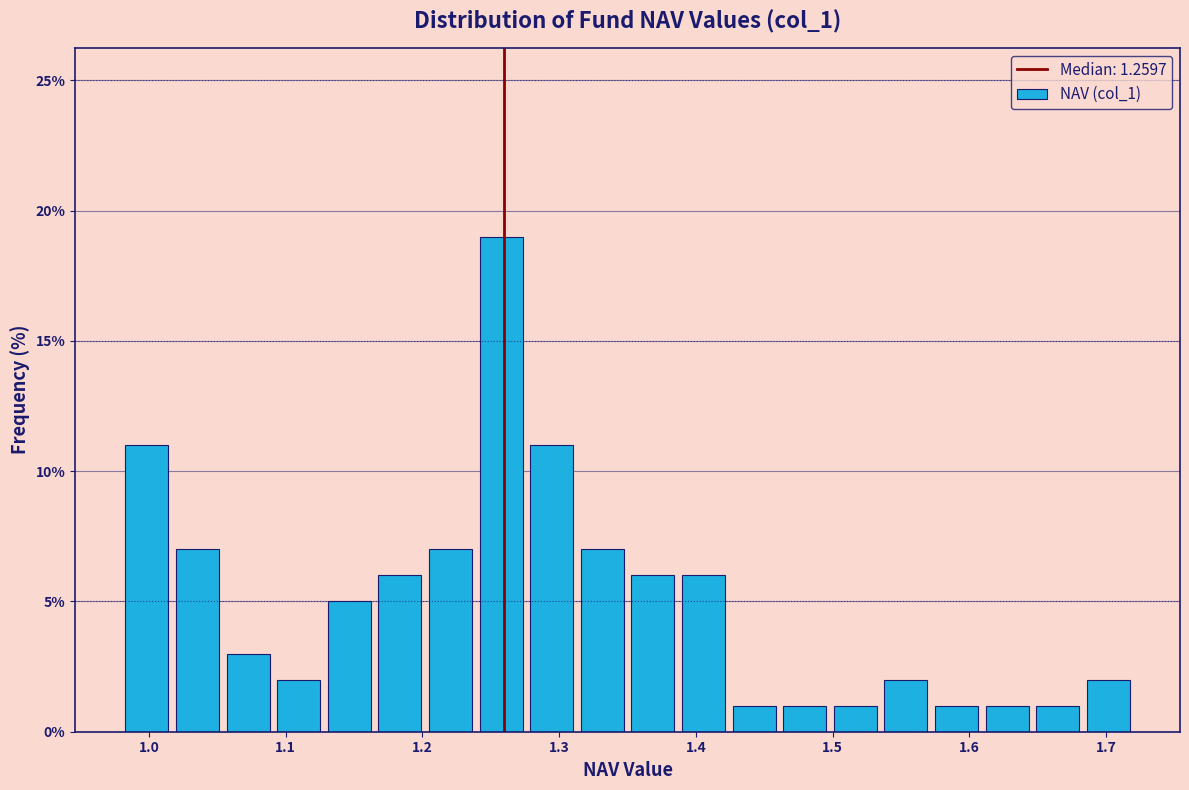

Read against the x-axis, roughly where is the centre of the tallest bar?

1.26